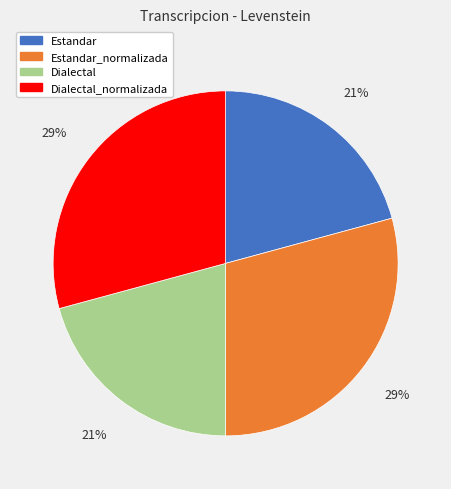

To the nearest percent, what percentage of the pie is Dialectal_normalizada?

29%